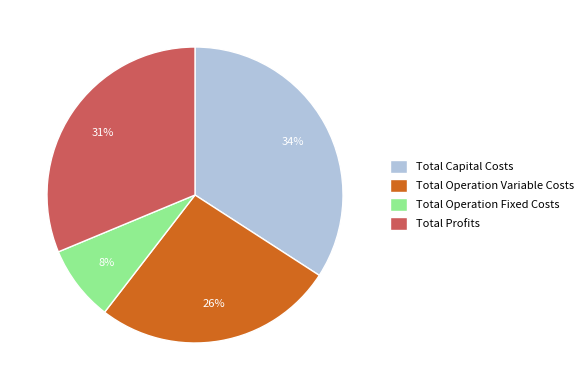

The Total Operation Variable Costs slice represents 21% of the pie. True or false?

False